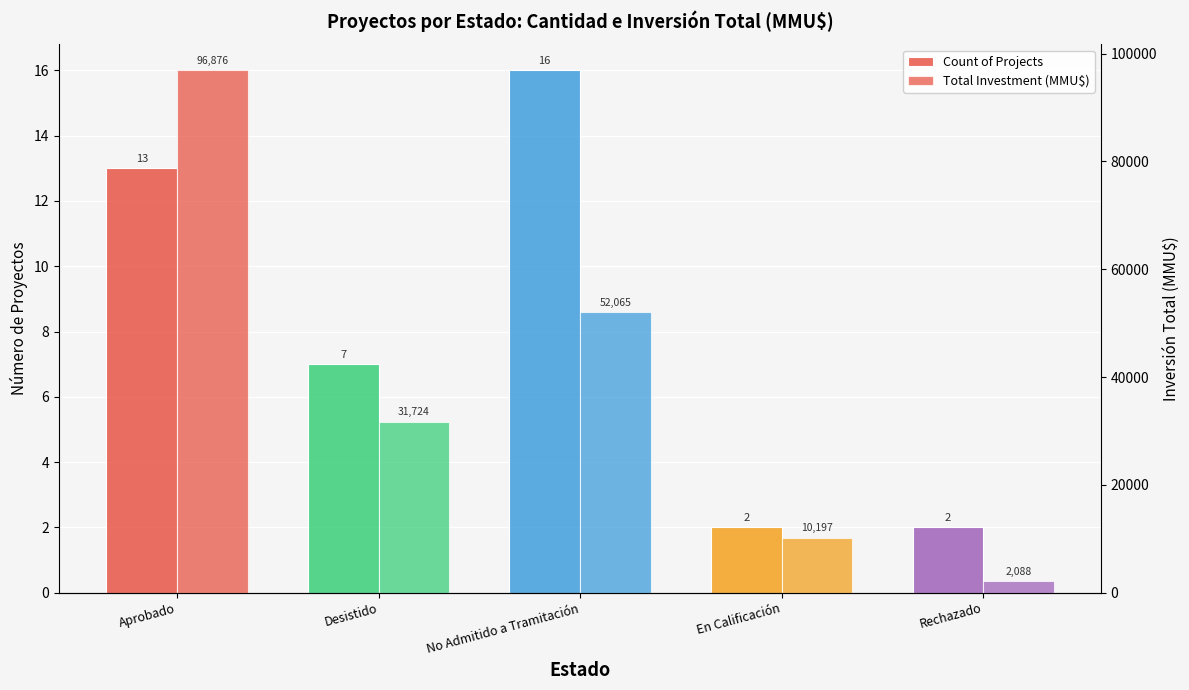

Which series changed the most between No Admitido a Tramitación and Rechazado?

Total Investment (MMU$)